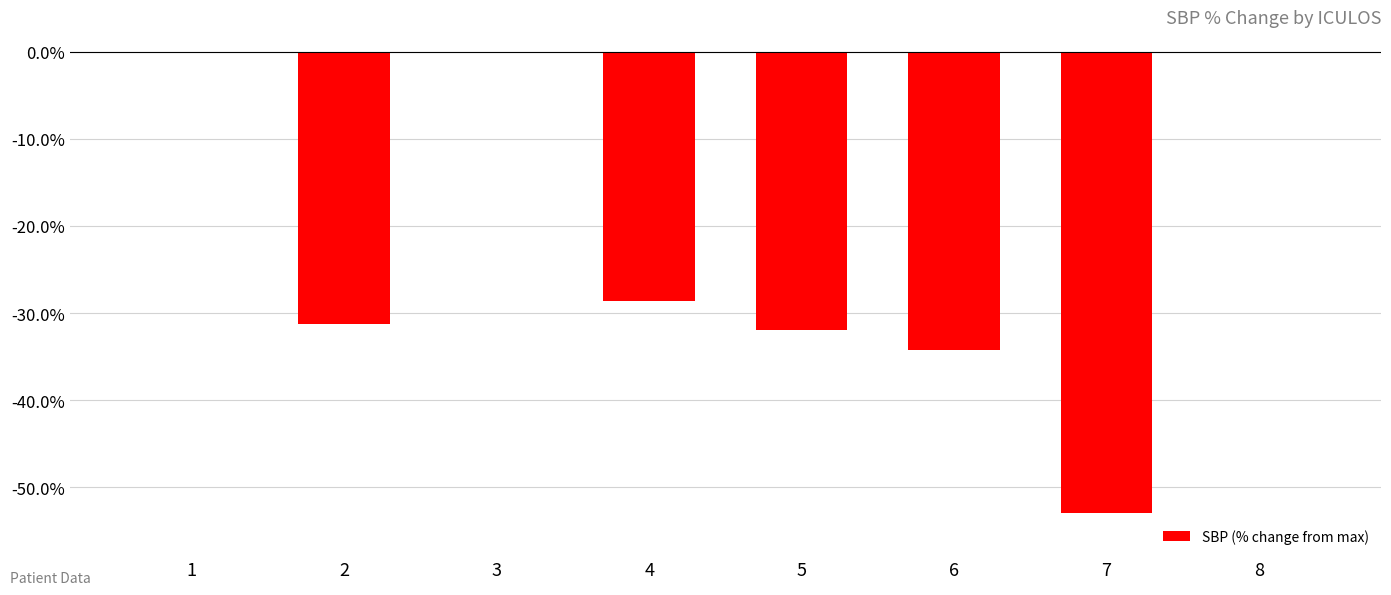

Reading right to left, transcribe all the data shown in this chart.

8=0.0	7=-52.9	6=-34.2	5=-32.0	4=-28.6	3=0.0	2=-31.2	1=0.0